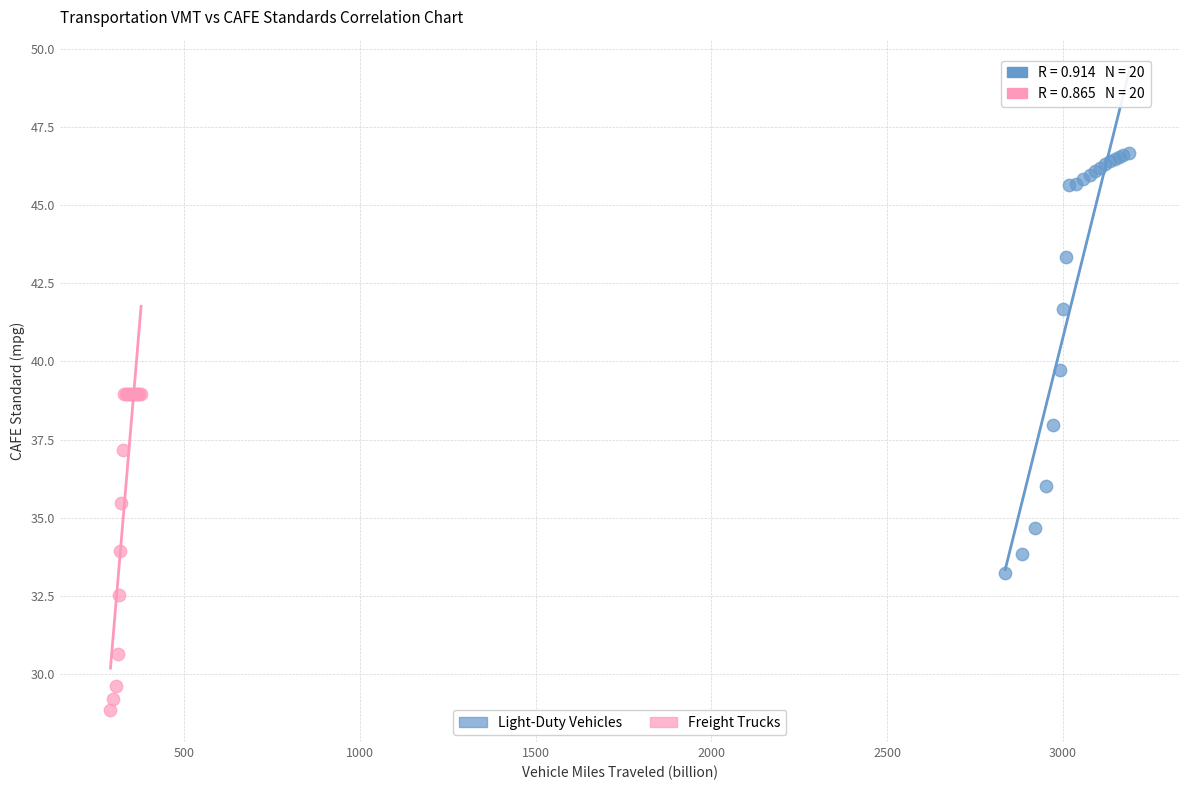

Which series has the largest Y range (max minus min)?

Light-Duty Vehicles